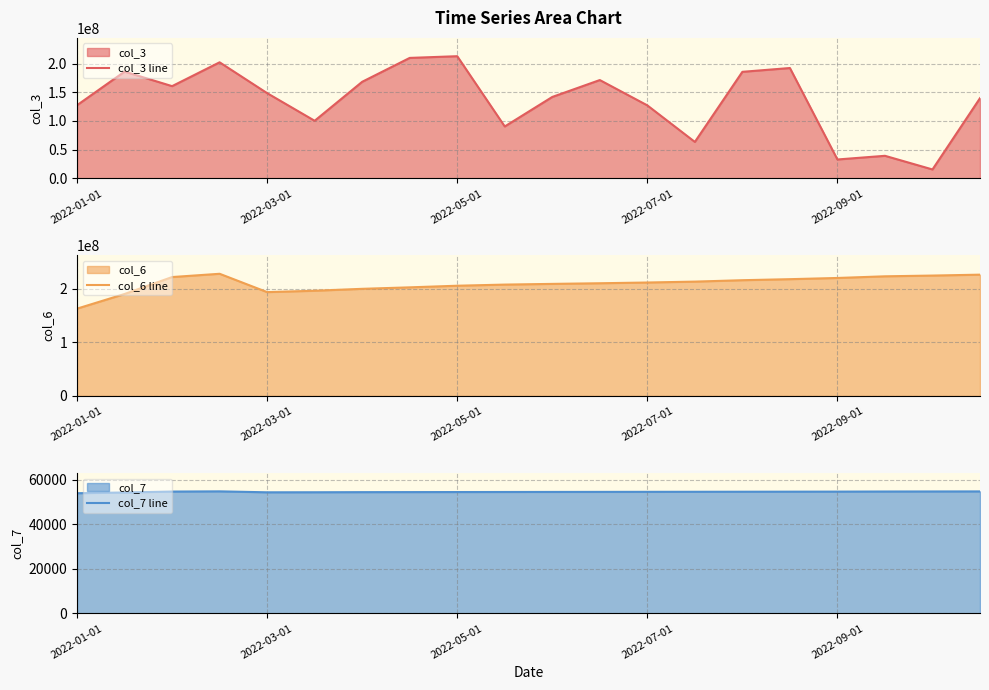

What is the difference between the col_7 line values at 10 and 9?

24